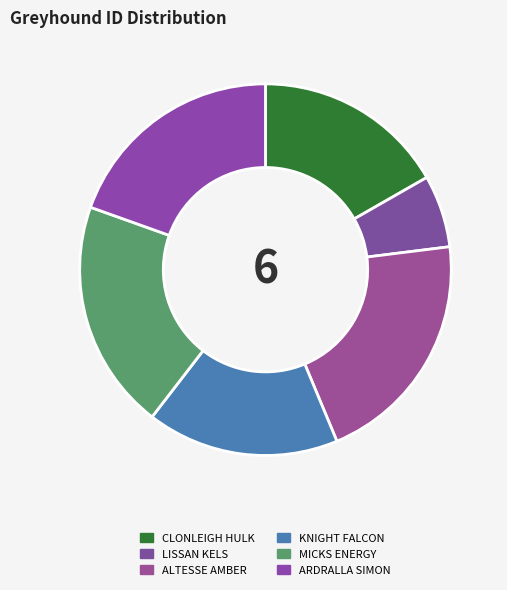

True or false: LISSAN KELS accounts for 13% of the total.

False